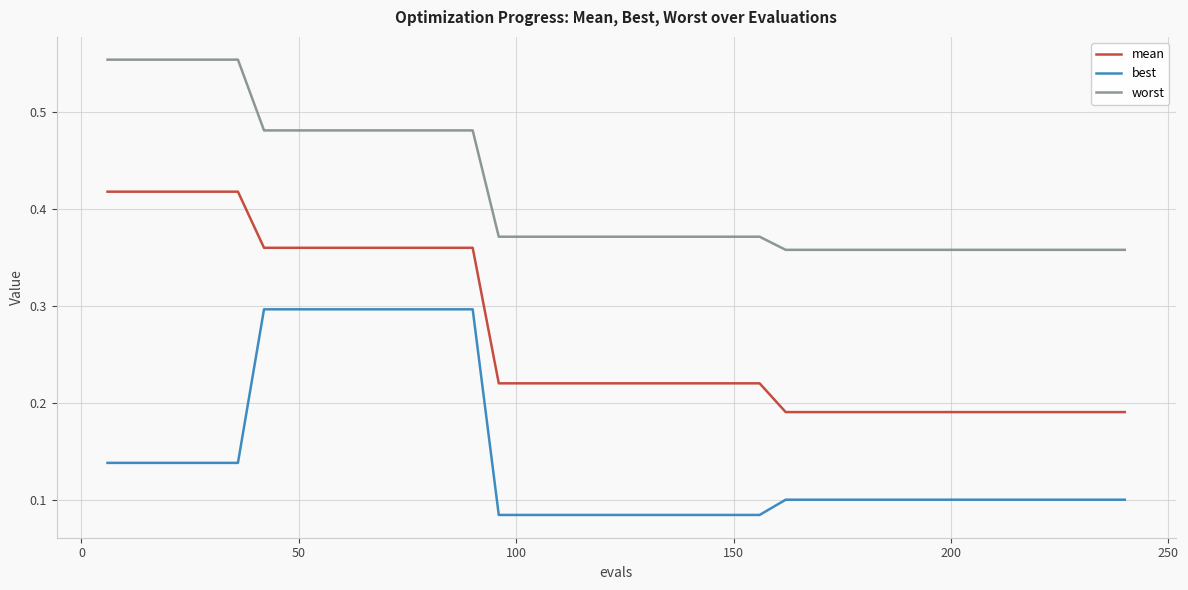

List the series in order of their peak value, lowest first.

best, mean, worst